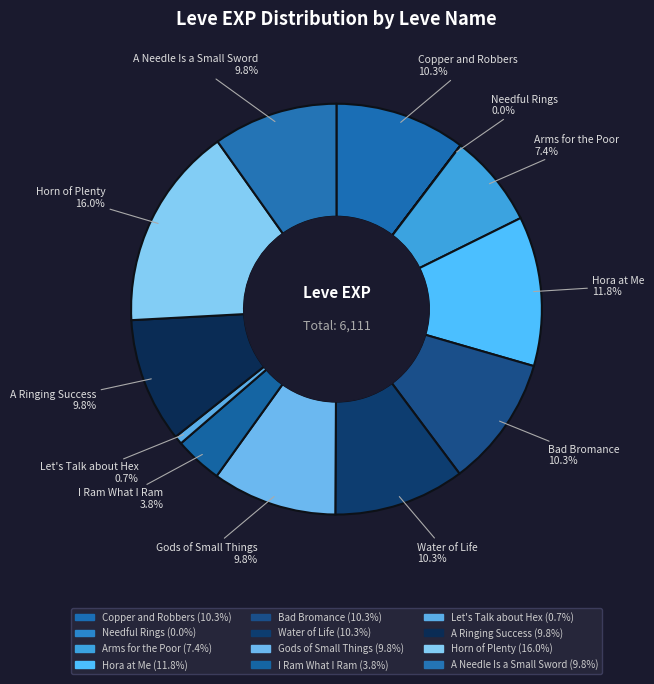

What is the smallest slice in the pie chart?

Needful Rings